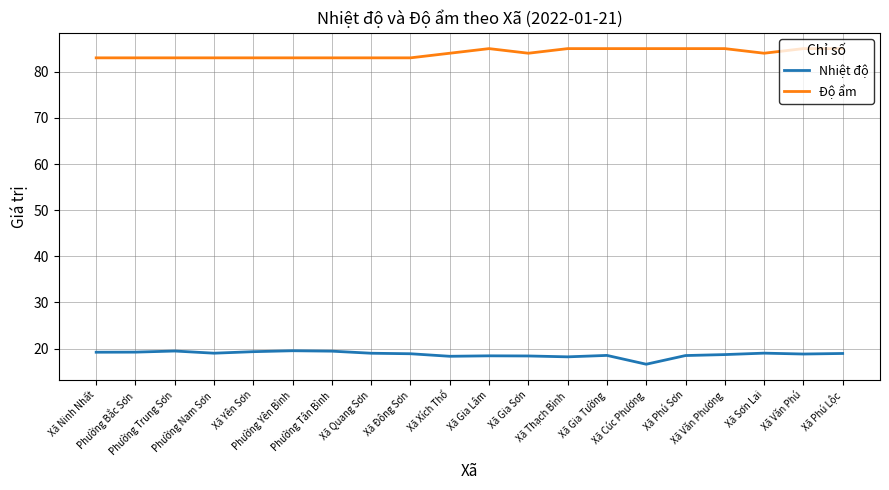

Read the Nhiệt độ value at Phường Yên Bình.

19.5